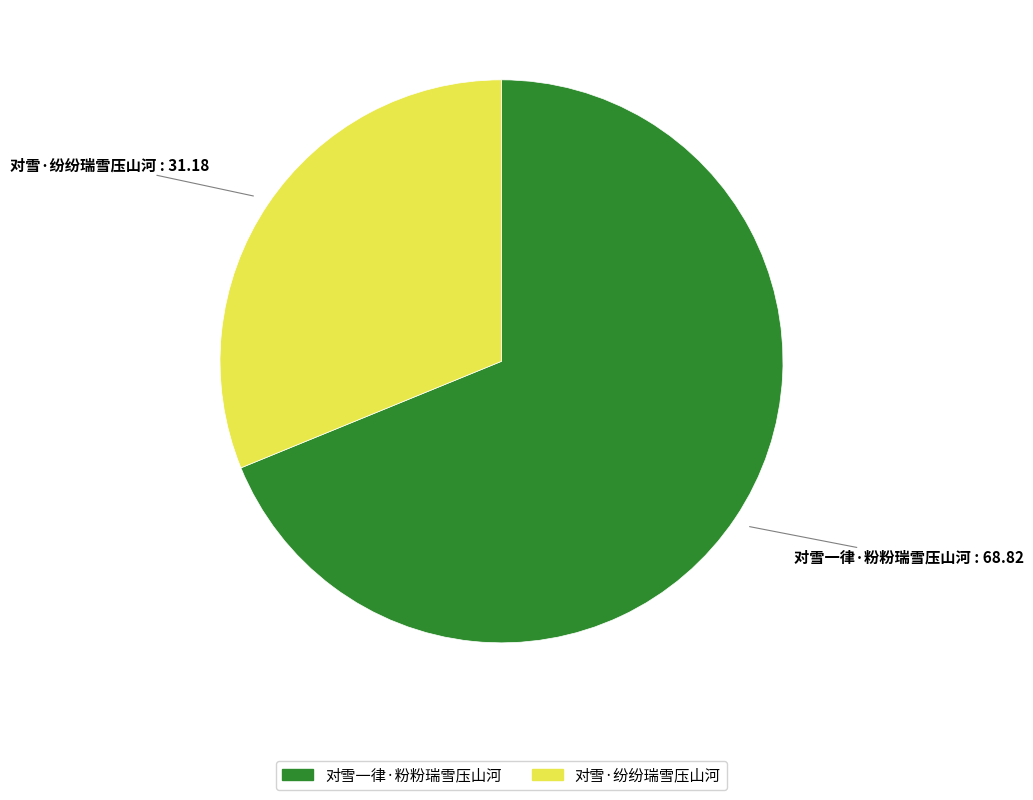

Which category has the smallest portion of the pie?

对雪·纷纷瑞雪压山河